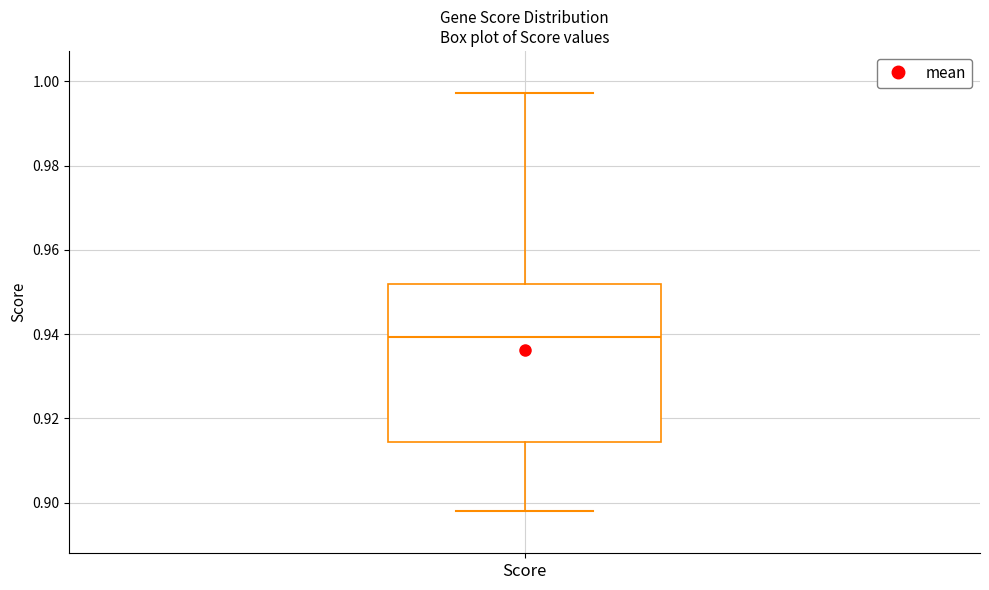

Read this box plot against the y-axis: the position of the median line, the range covered by the box, and the ends of both whiskers. The values are not printed on the chart, so give them approximately, as read against the axis.

median 0.940, box 0.914 to 0.952, whiskers 0.898 to 0.998